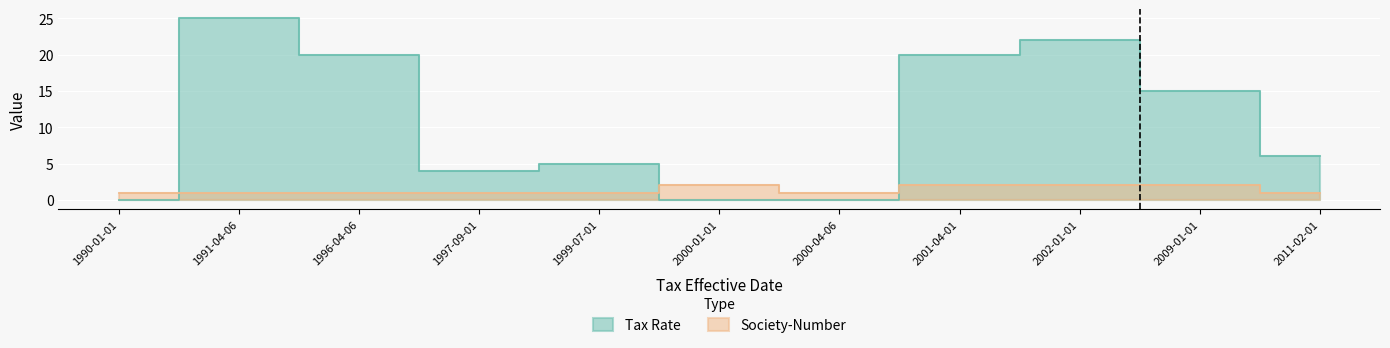

At which category is the sum across all series the highest?

1991-04-06